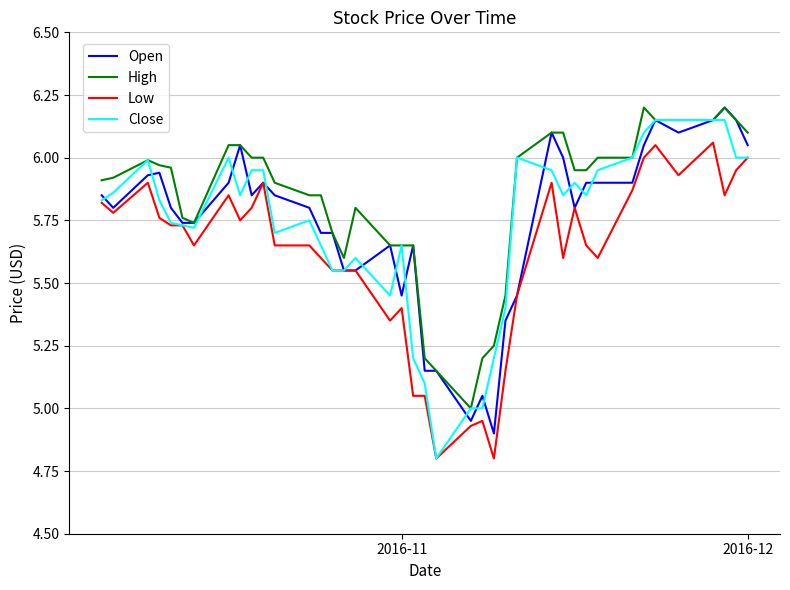

What is the lowest value of the Low series?

4.8